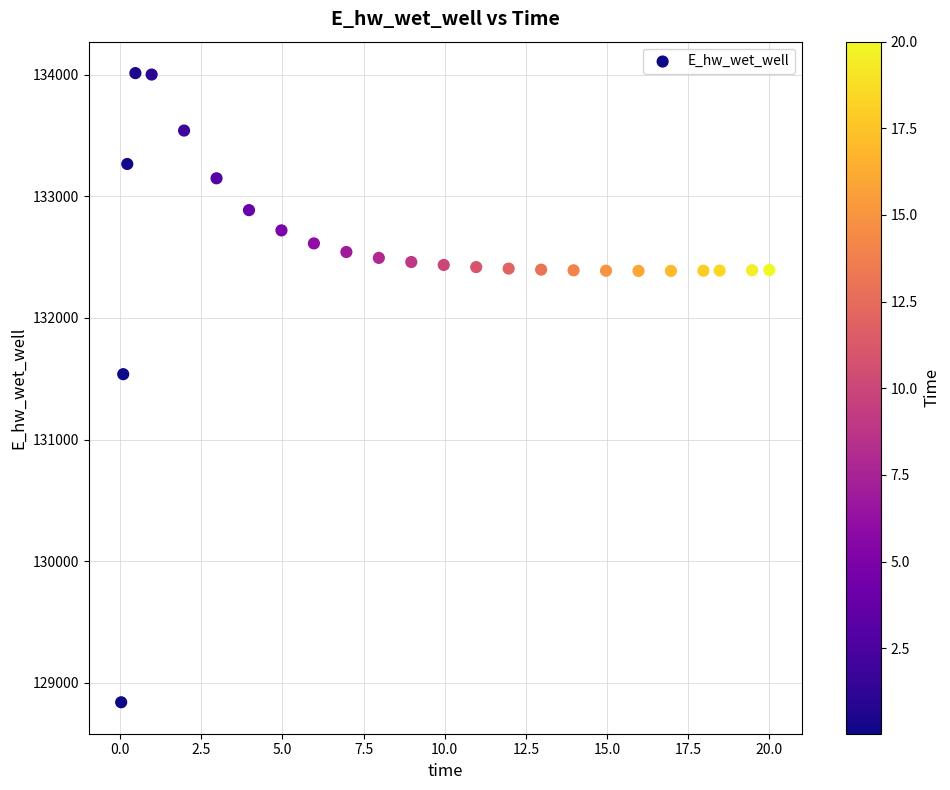

What Y value in the scatter plot is closest to 131426?

131537.3